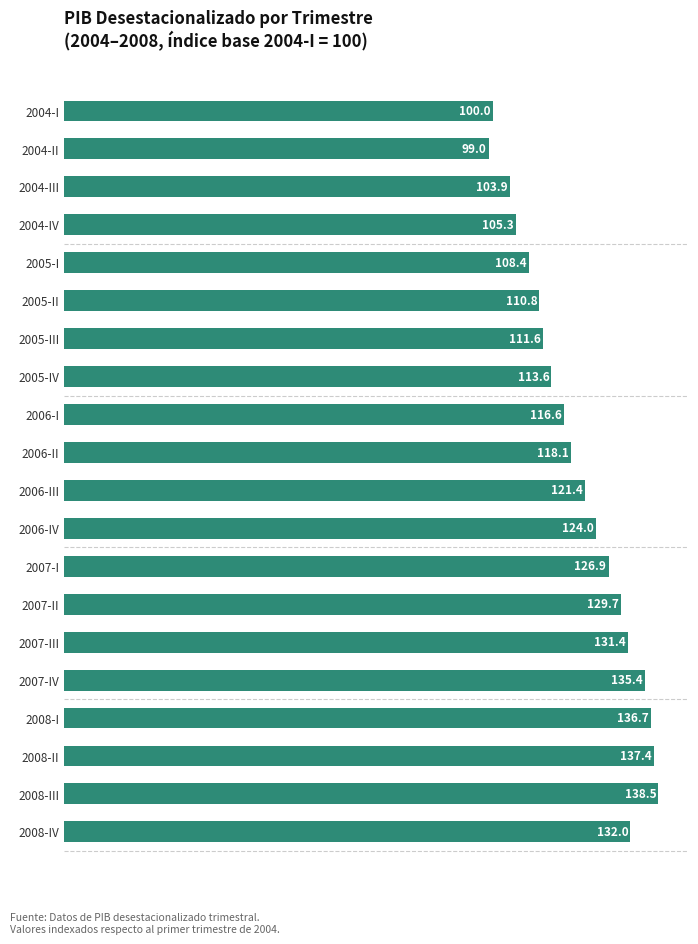

True or false: the data shows 189.2 at 2007-IV.

False